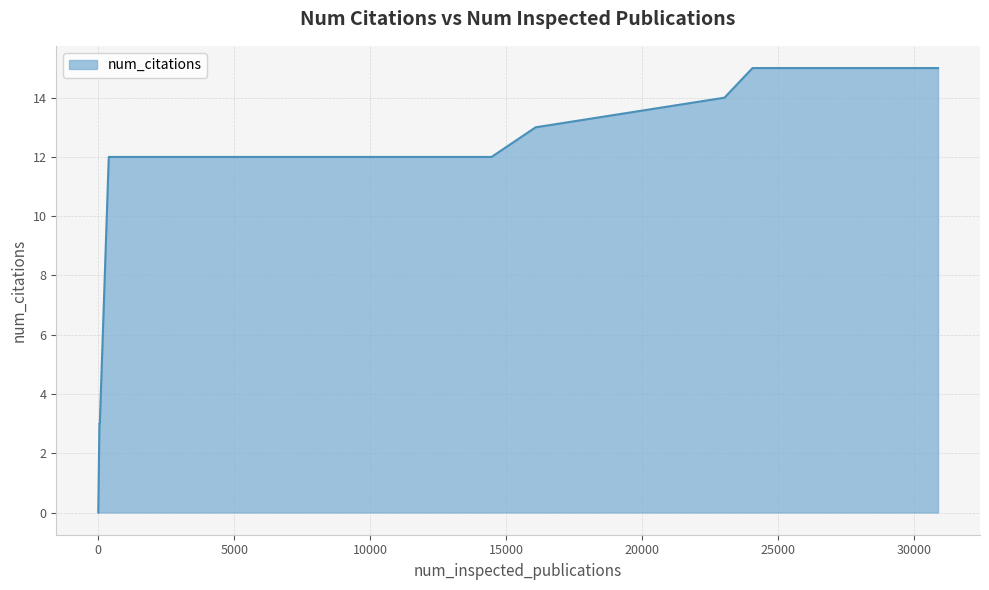

What is the greatest value displayed?

15